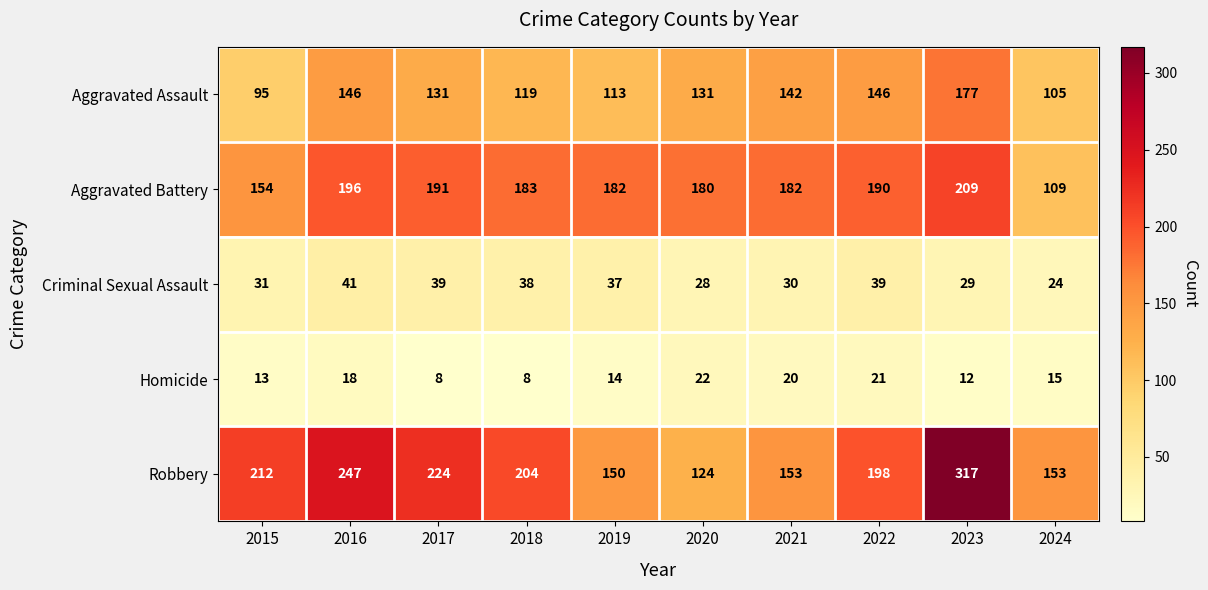

What is the approximate value of Aggravated Assault at 2024?

105